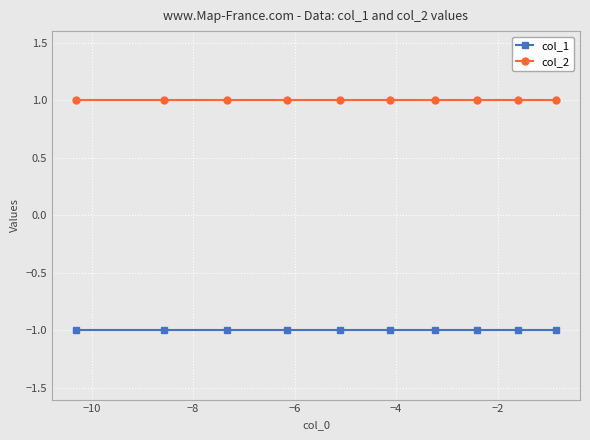

True or false: col_2 and col_1 intersect in this chart.

False